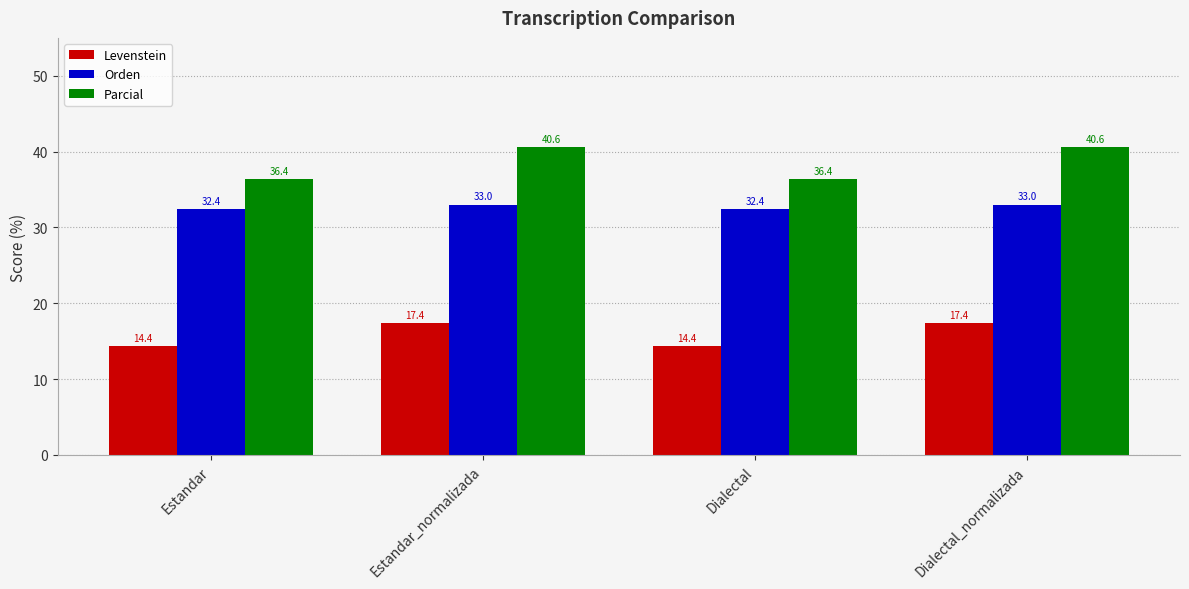

Is the value of Parcial at Dialectal greater than the value of Levenstein at Estandar?

Yes